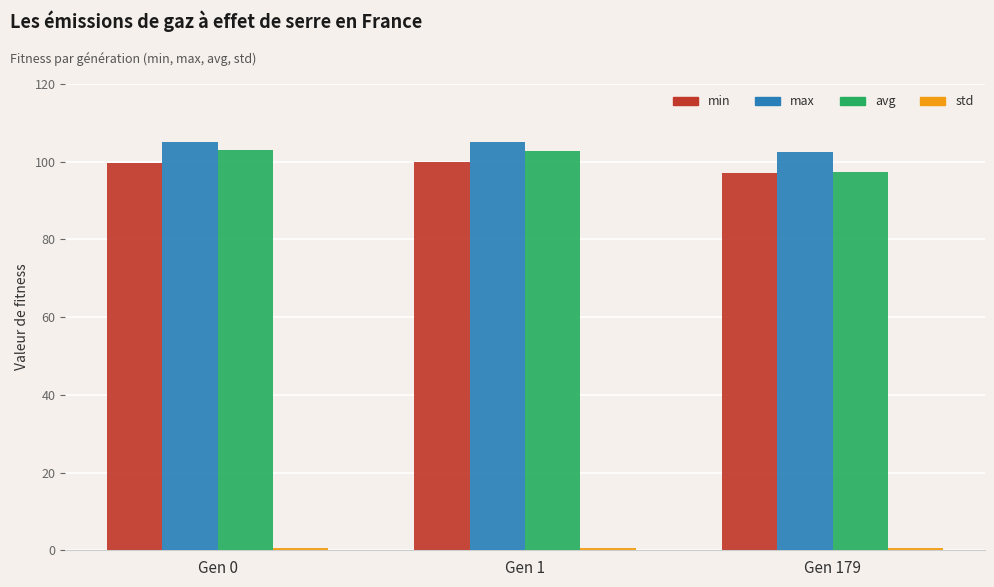

Does the chart contain stacked bars?

No